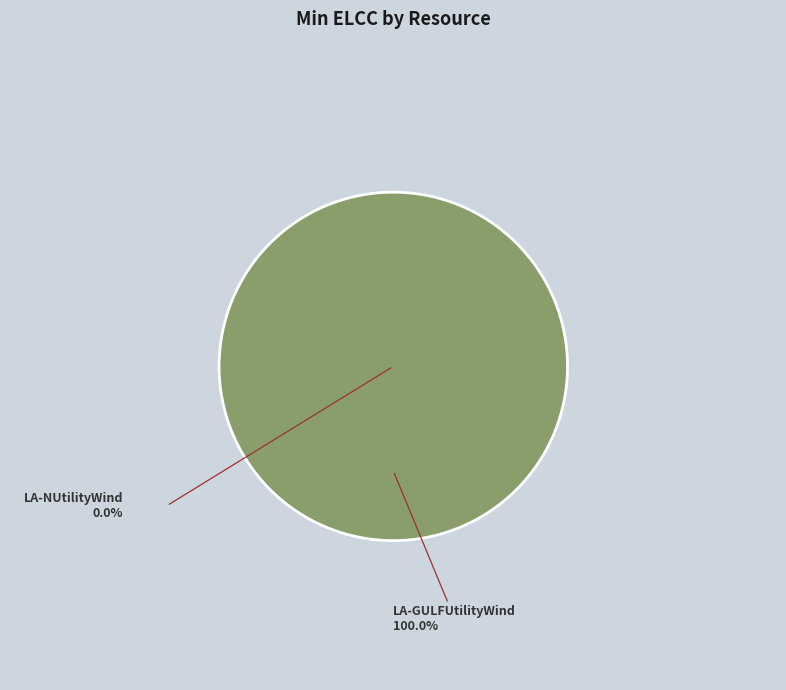

Is there any slice that represents more than half of the pie?

Yes